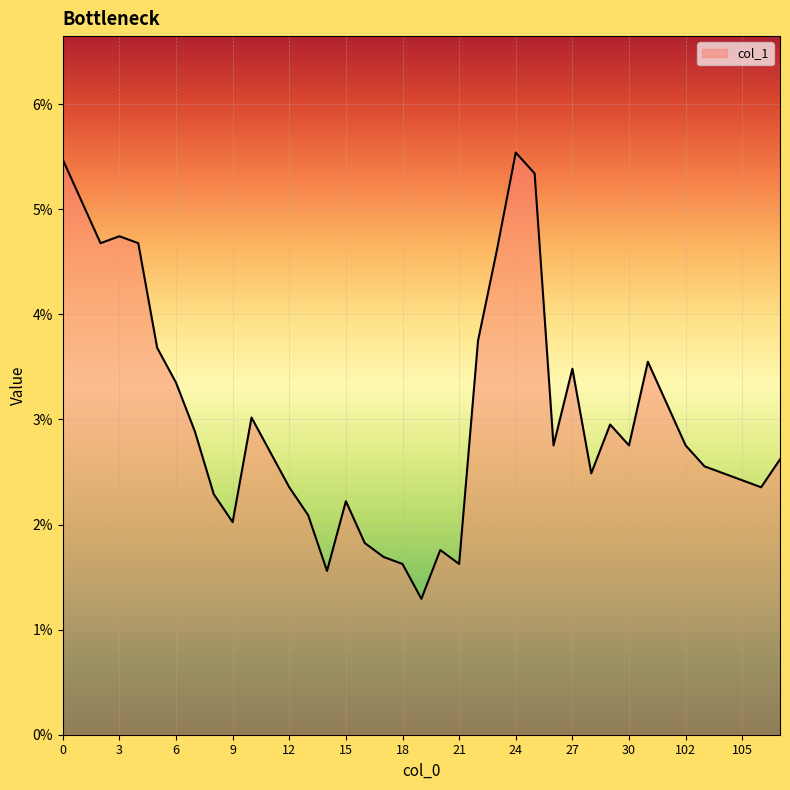

List the labels in order of value, smallest first.

19, 14, 18, 21, 17, 20, 16, 9, 13, 15, 8, 12, 106, 105, 28, 104, 103, 107, 11, 26, 30, 102, 7, 29, 10, 101, 6, 27, 31, 5, 22, 23, 2, 4, 3, 1, 25, 0, 24